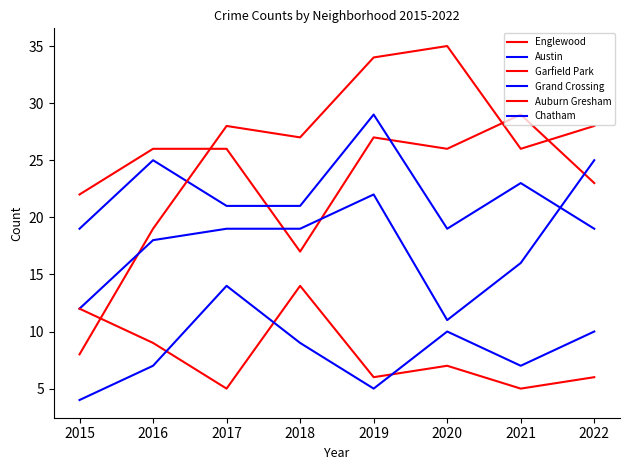

Which series has the widest spread of values?

Garfield Park